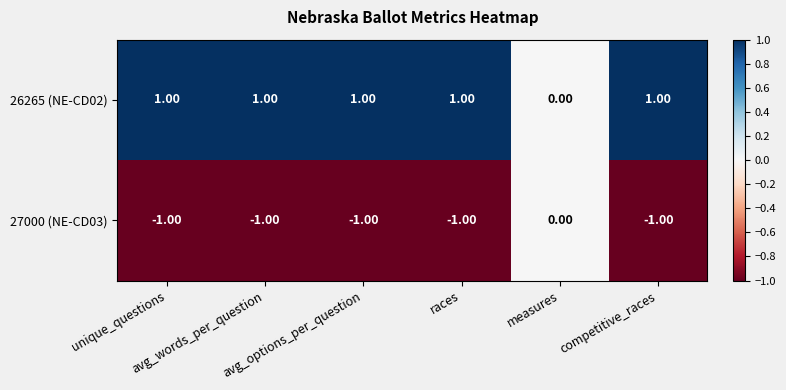

List the series in order of their overall mean, lowest first.

27000 (NE-CD03), 26265 (NE-CD02)